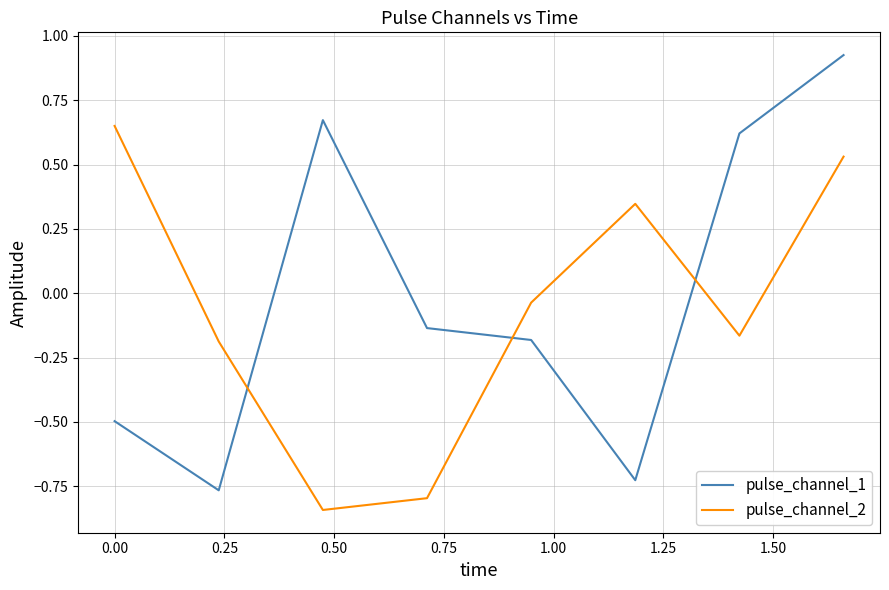

Does the chart display data point markers on the line(s)?

No